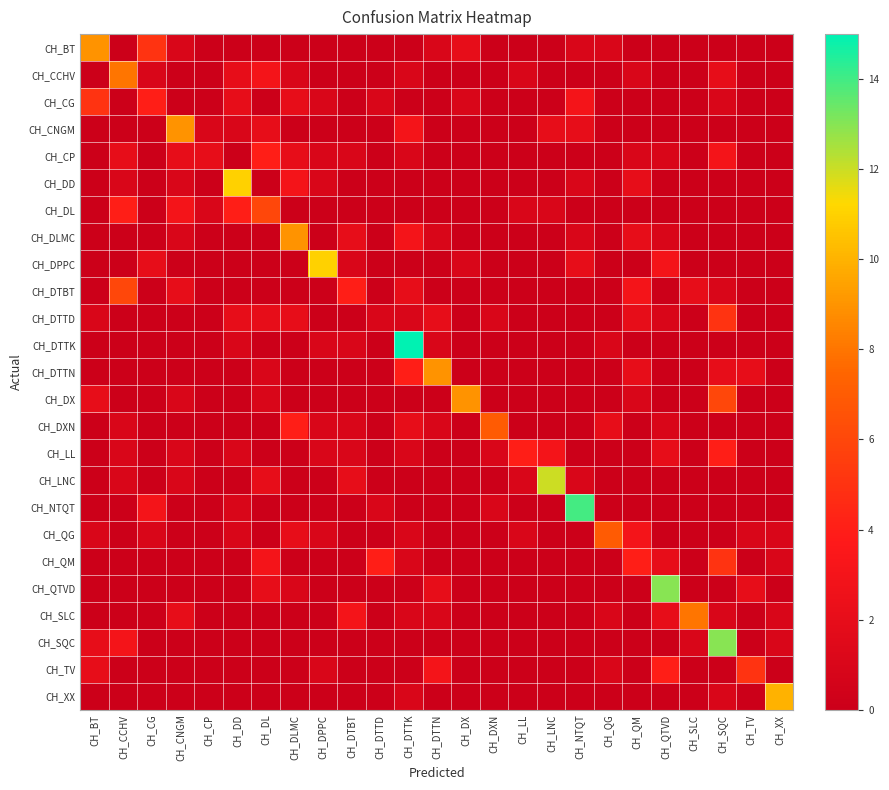

List the series in order of their peak value, highest first.

CH_DTTK, CH_NTQT, CH_QTVD, CH_SQC, CH_LNC, CH_DD, CH_DPPC, CH_XX, CH_BT, CH_CNGM, CH_DLMC, CH_DTTN, CH_DX, CH_CCHV, CH_SLC, CH_DXN, CH_QG, CH_DL, CH_DTBT, CH_CG, CH_DTTD, CH_QM, CH_TV, CH_CP, CH_LL